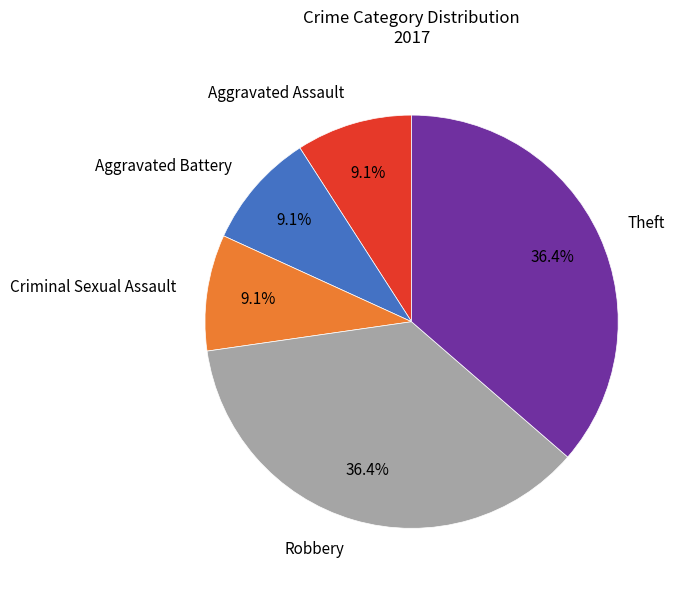

Is there any slice that represents more than half of the pie?

No